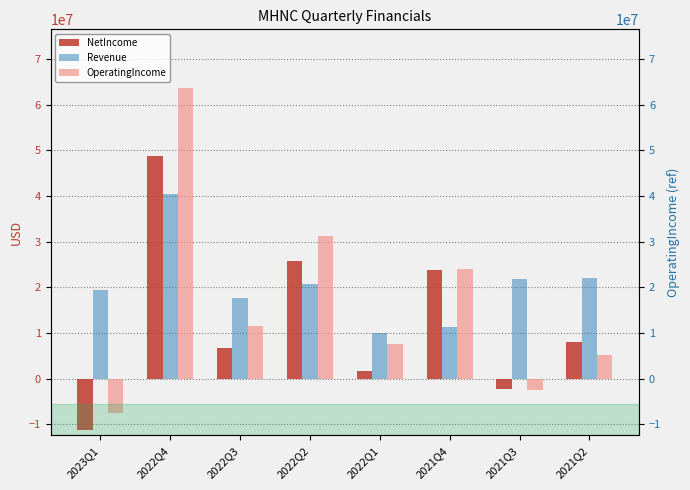

How many data points in Revenue are above 20690000?

3